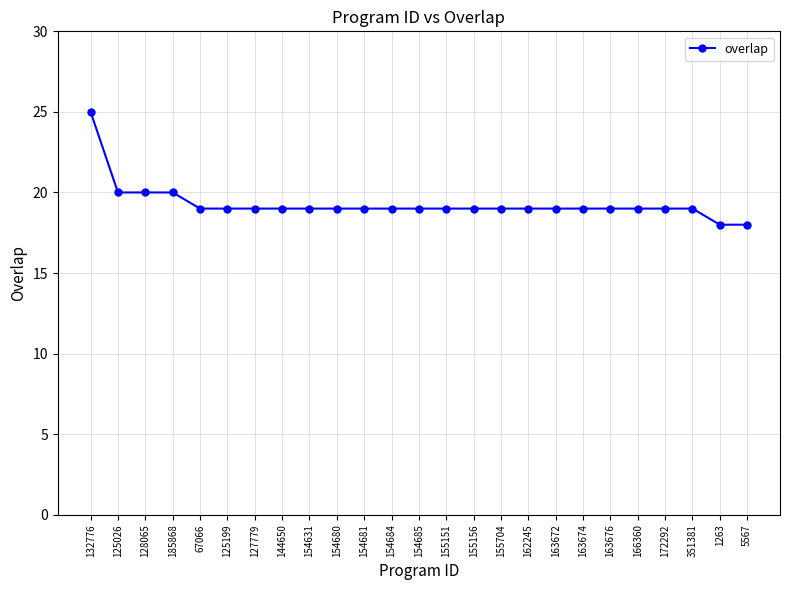

What position from the left is 67066?

5